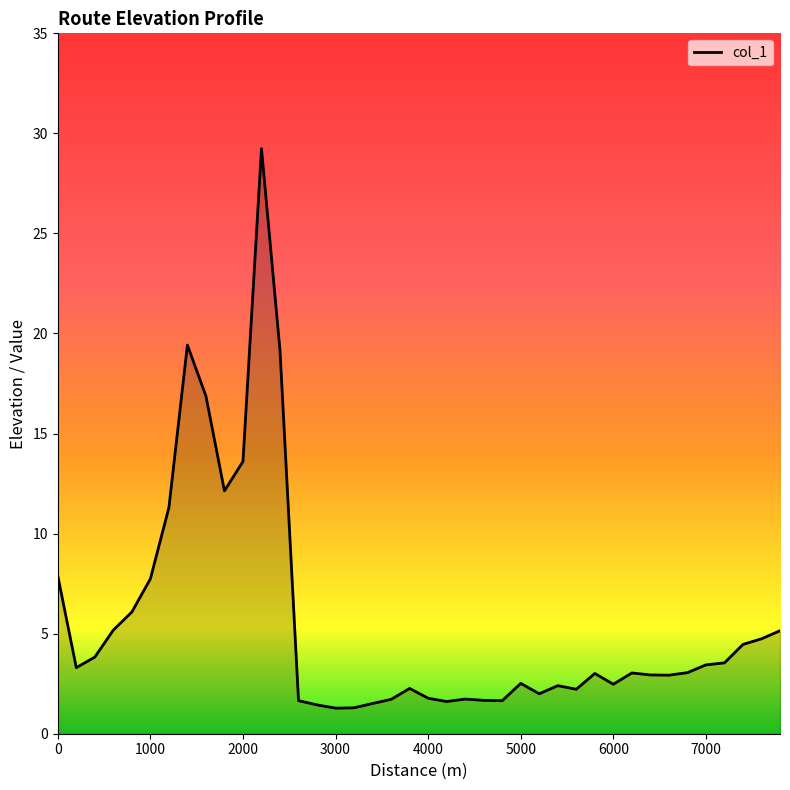

What is the difference between the maximum and minimum values?

28.0